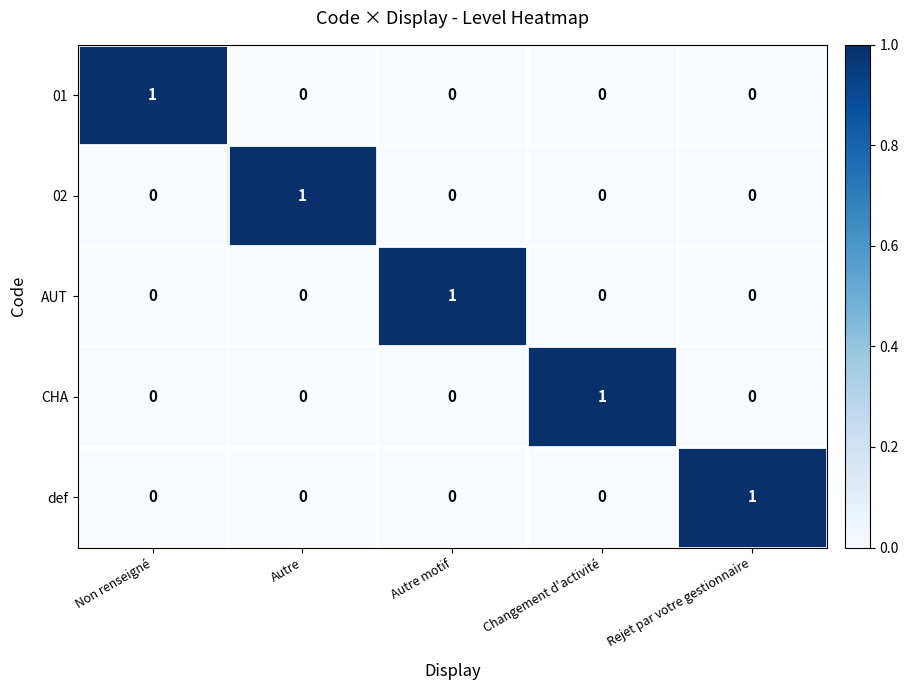

The value of def at Non renseigné is 0. True or false?

True